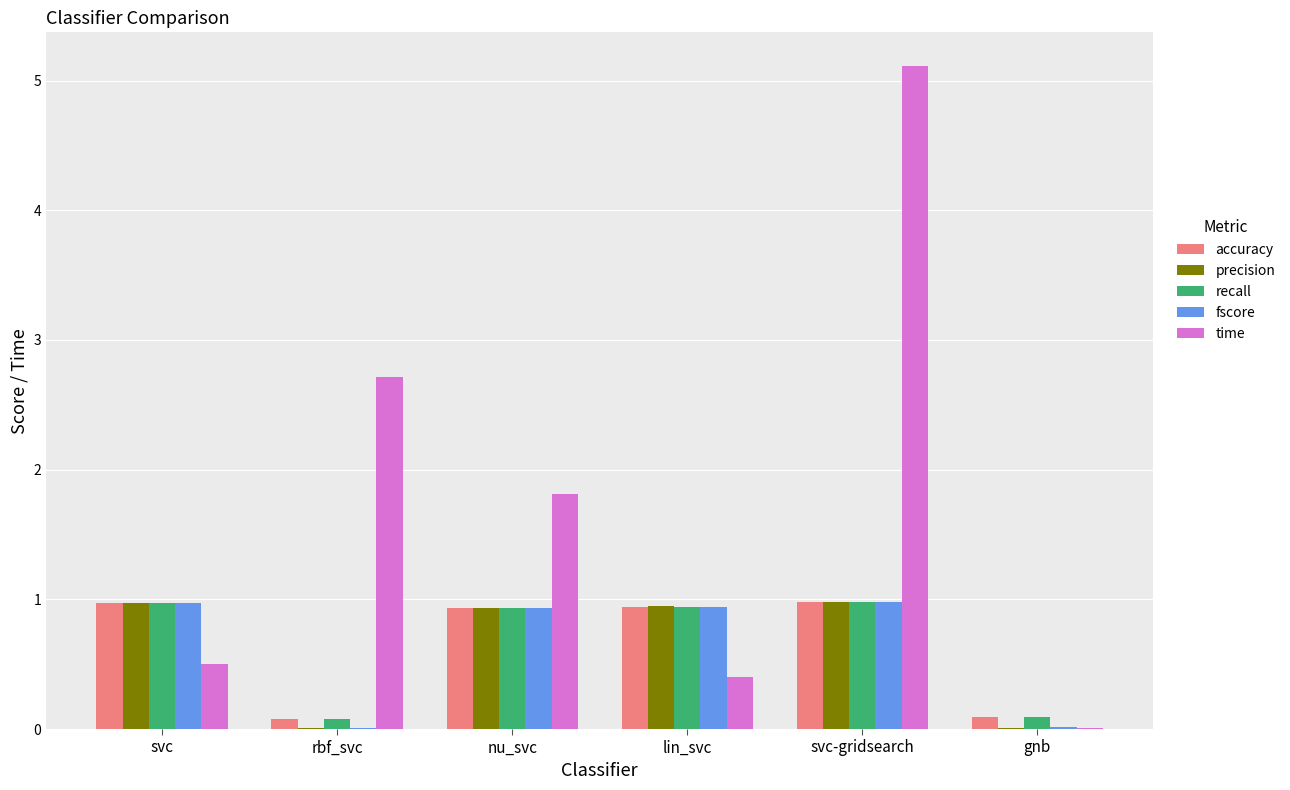

Which series changed the most between lin_svc and svc-gridsearch?

time